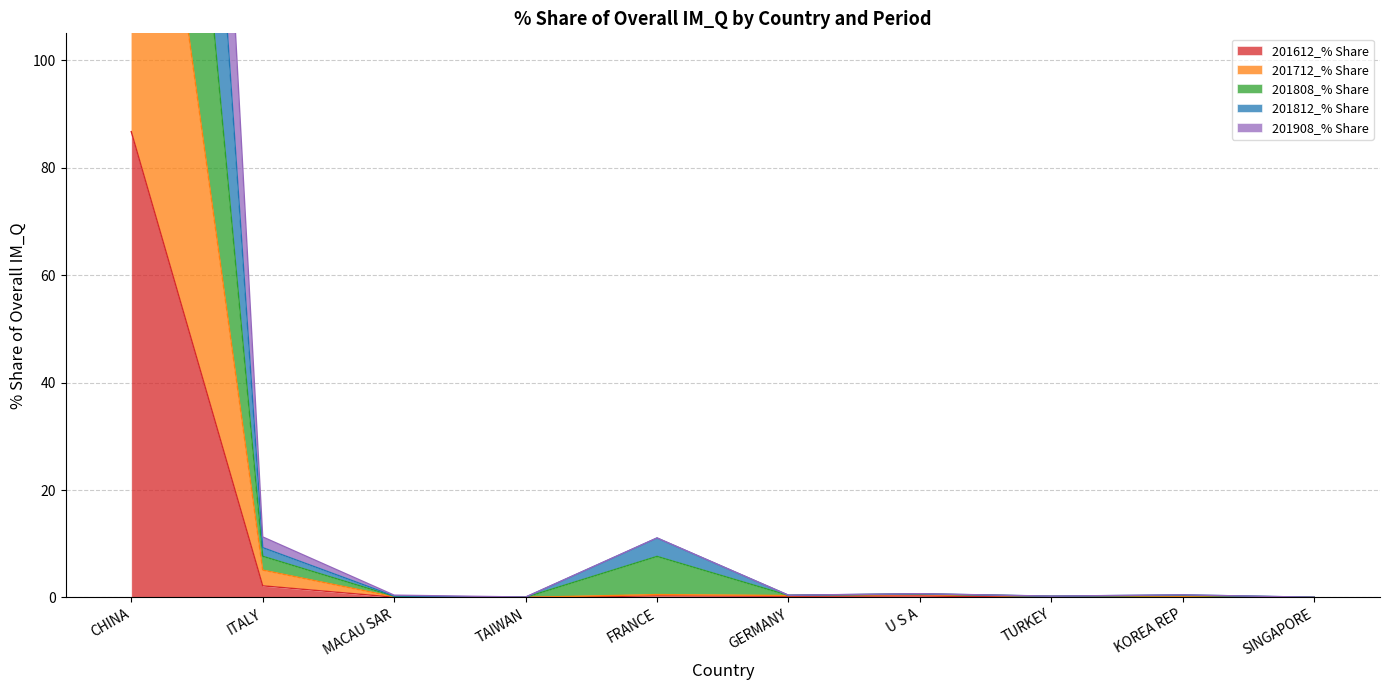

Which label corresponds to the smallest value in the chart?

TAIWAN